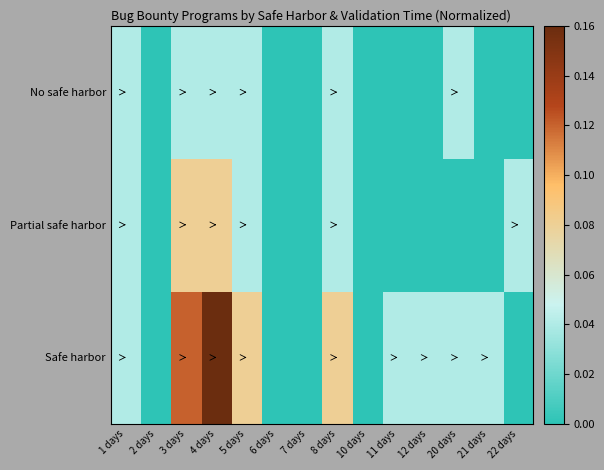

Rank the series by their average value, from highest to lowest.

Safe harbor, Partial safe harbor, No safe harbor